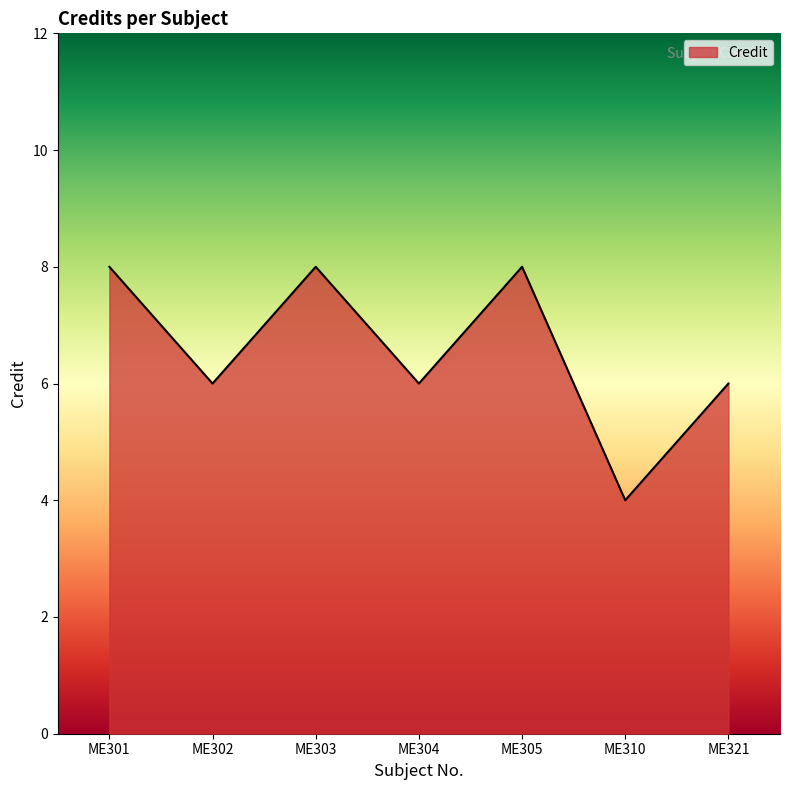

What is the maximum value shown in the chart?

8